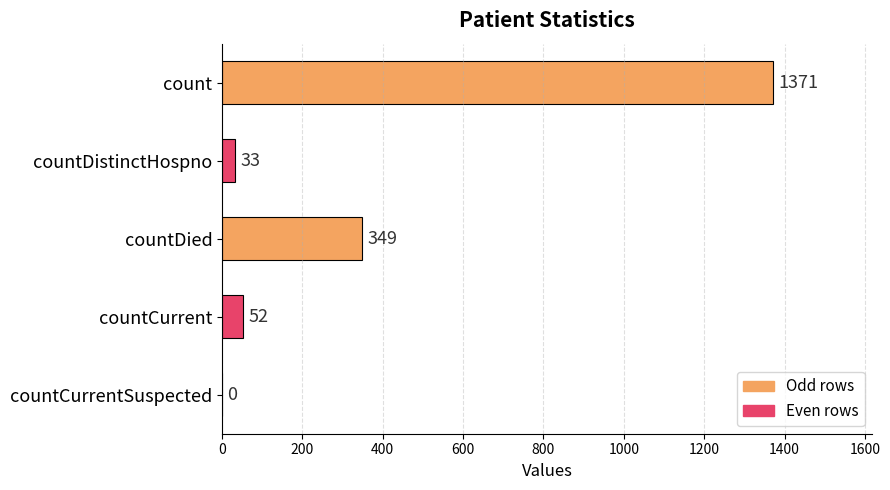

Which has a higher value, countCurrentSuspected or countDistinctHospno?

countDistinctHospno